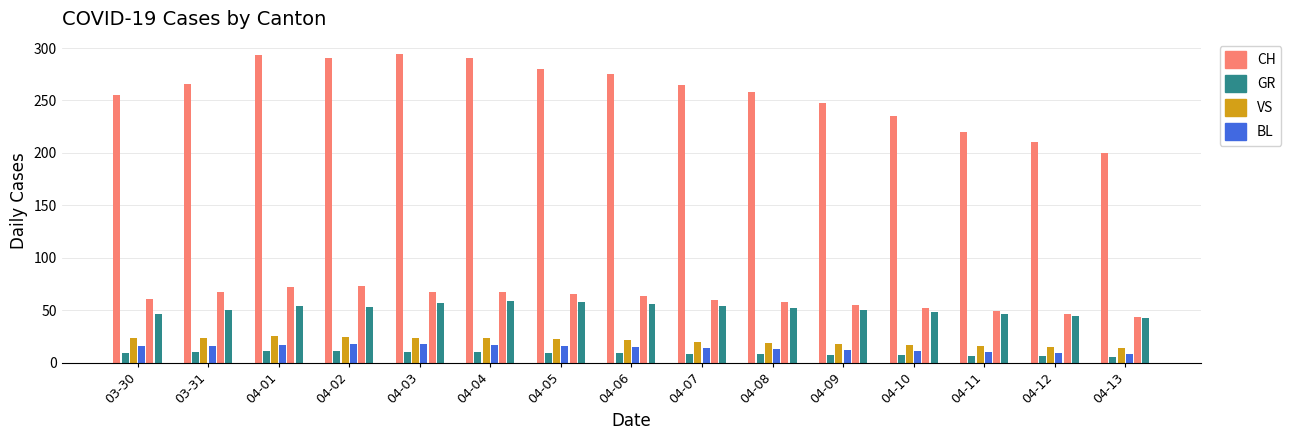

Count the number of data series in this chart.

6